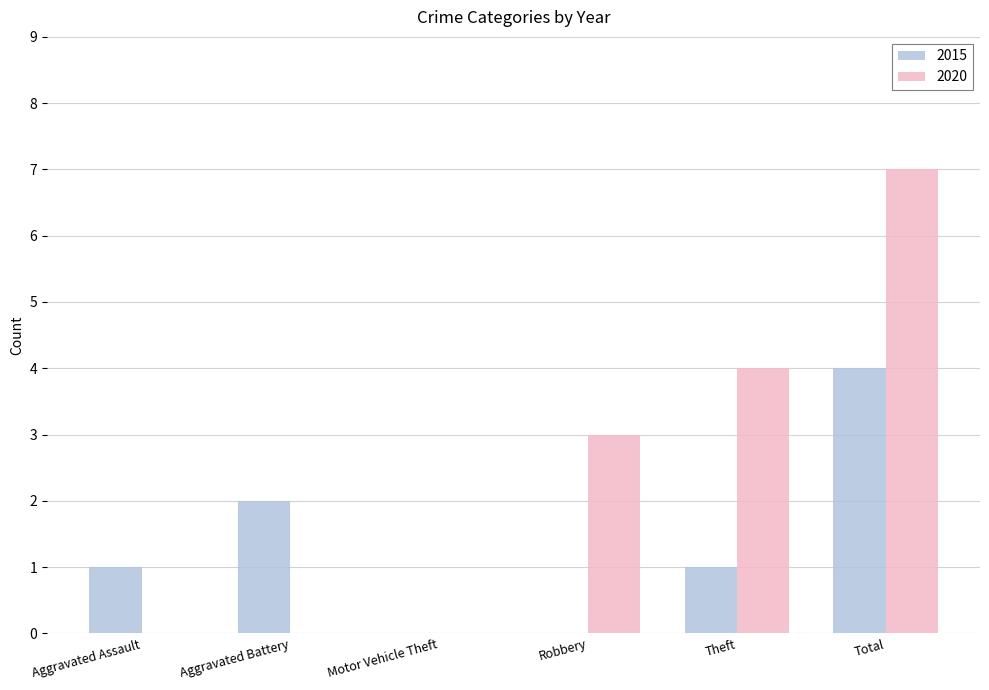

Which series changed the most between Aggravated Assault and Theft?

2020